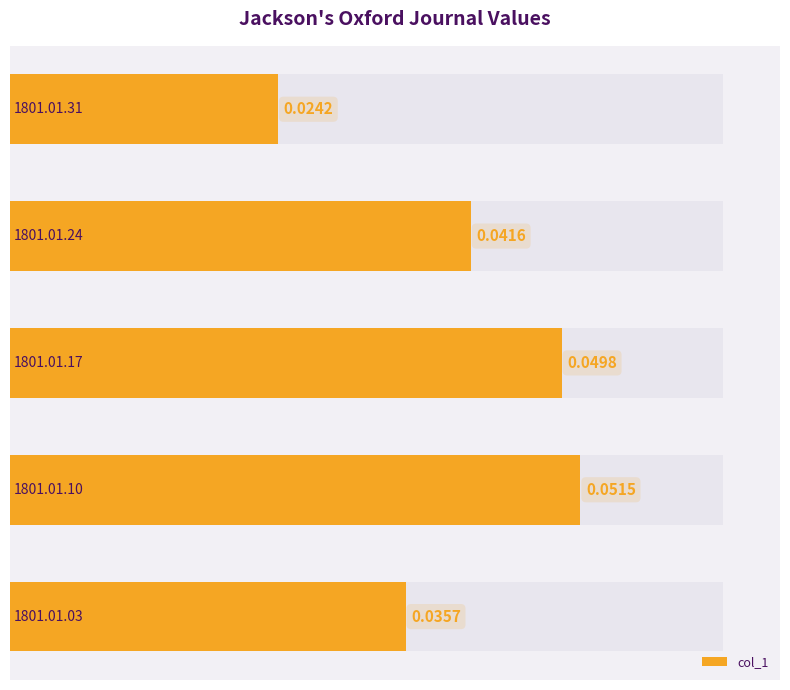

Reading right to left, list all the values displayed in this chart.

0.0	0.0	0.0	0.1	0.0